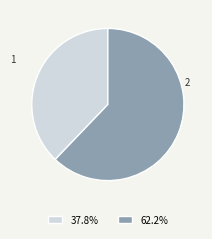

Approximately how many times larger is the value at 1 compared to 2?

0.6